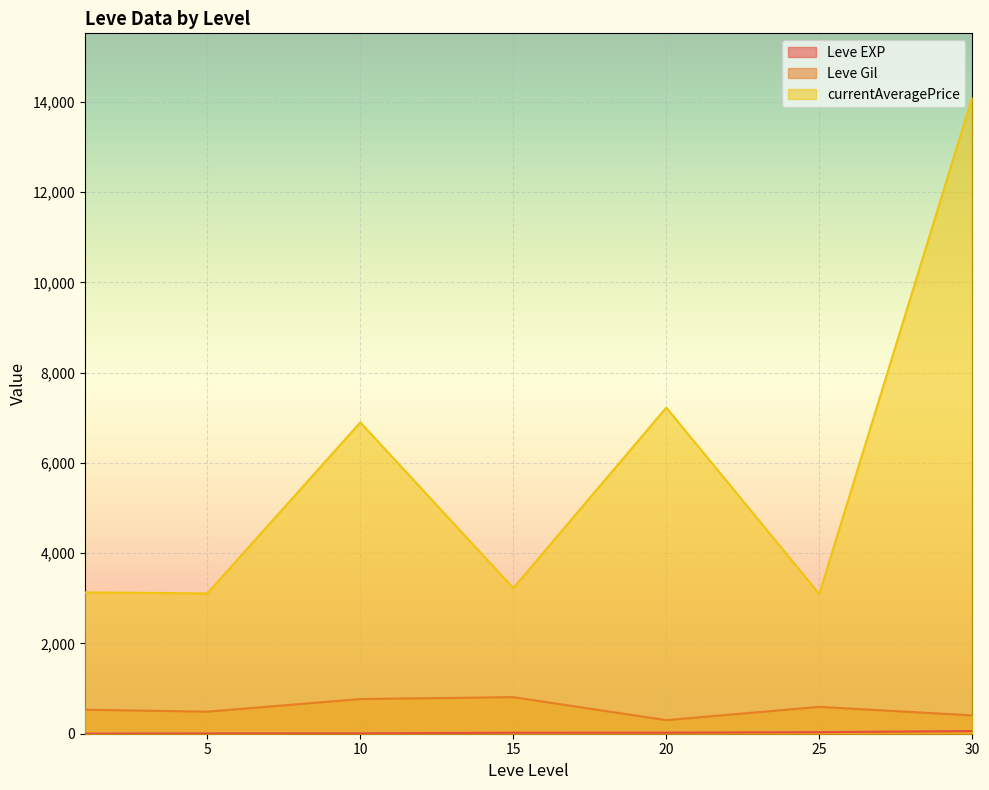

The value of currentAveragePrice at 30 is 14105.5. True or false?

True